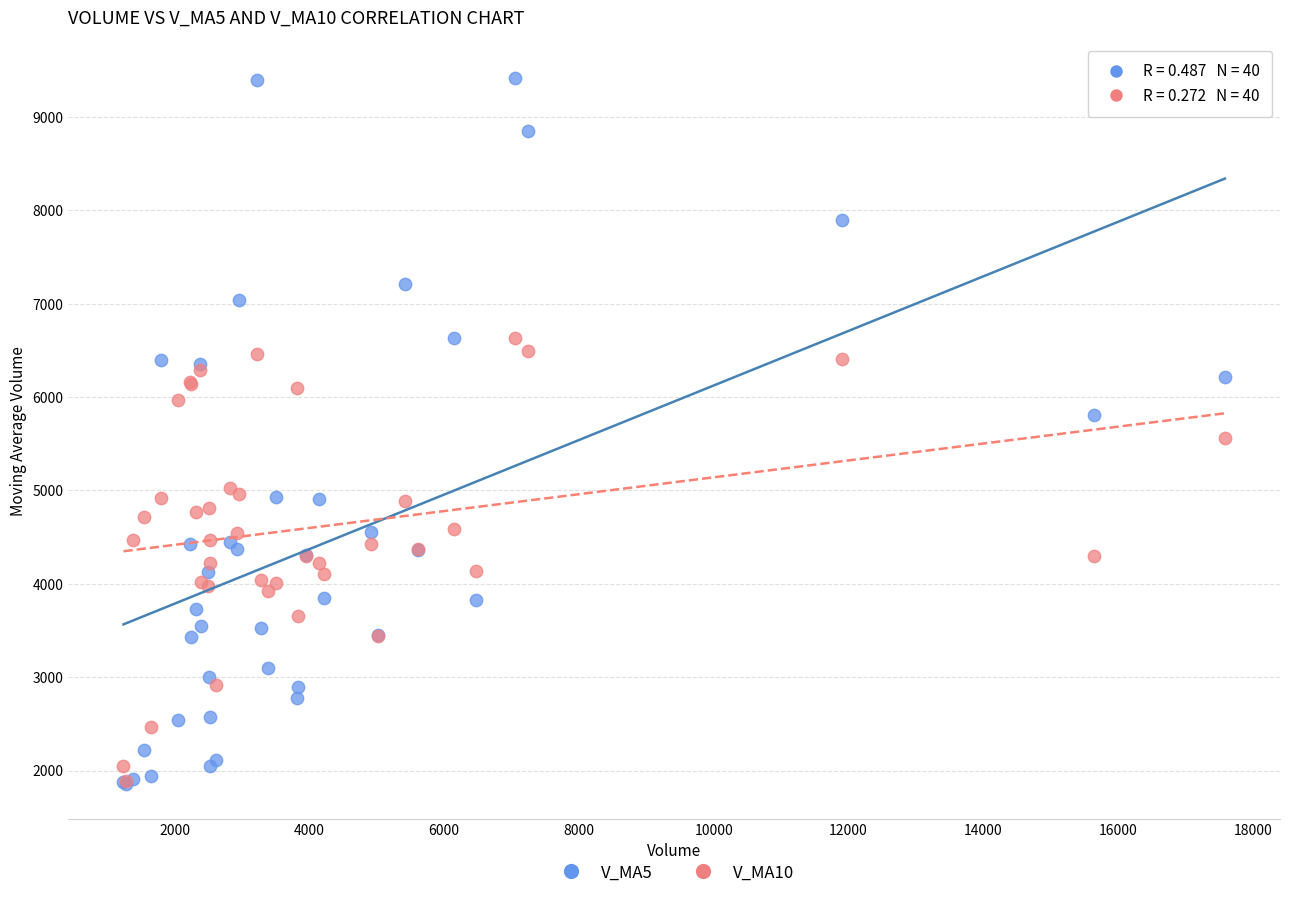

What are all the series names shown in the legend?

V_MA5, V_MA10